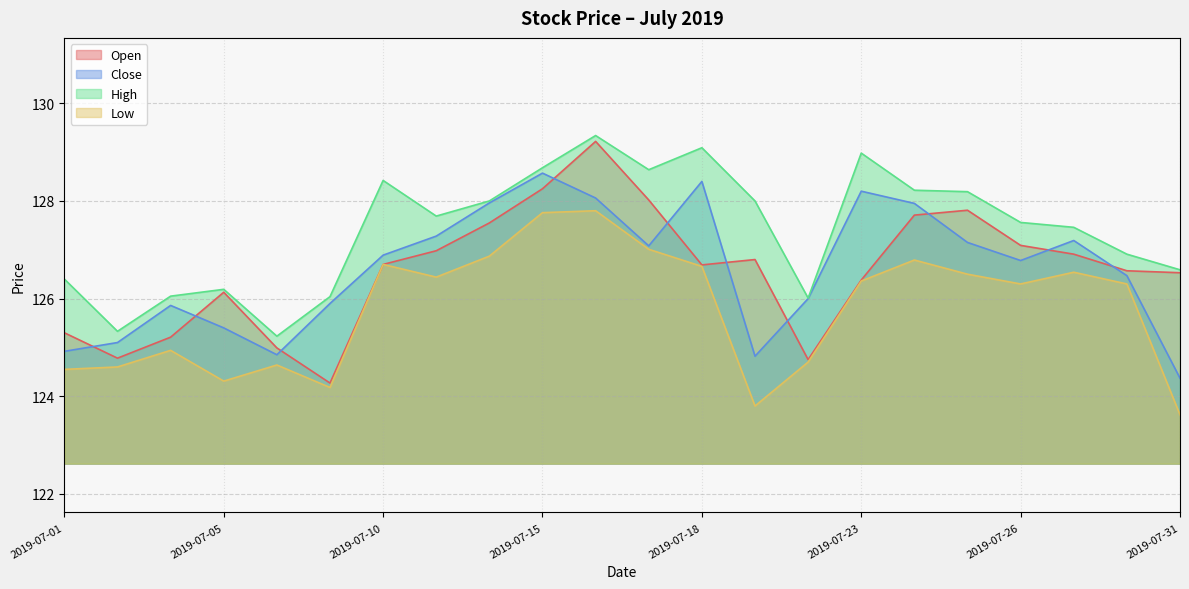

True or false: Open and Low intersect in this chart.

False